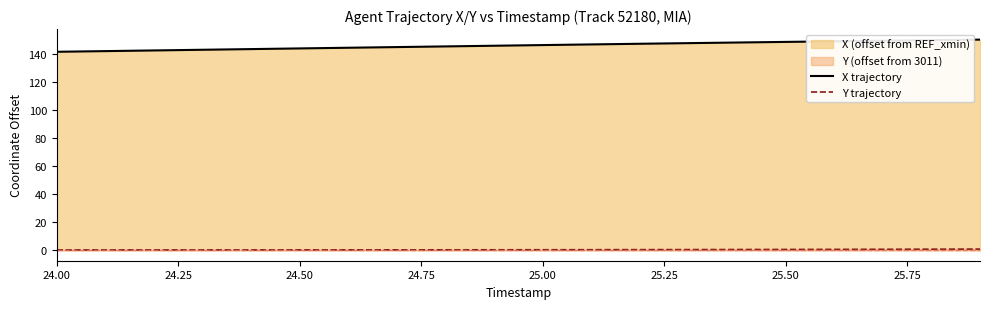

What is the value of the Y trajectory point at the 18th from the left?

0.7